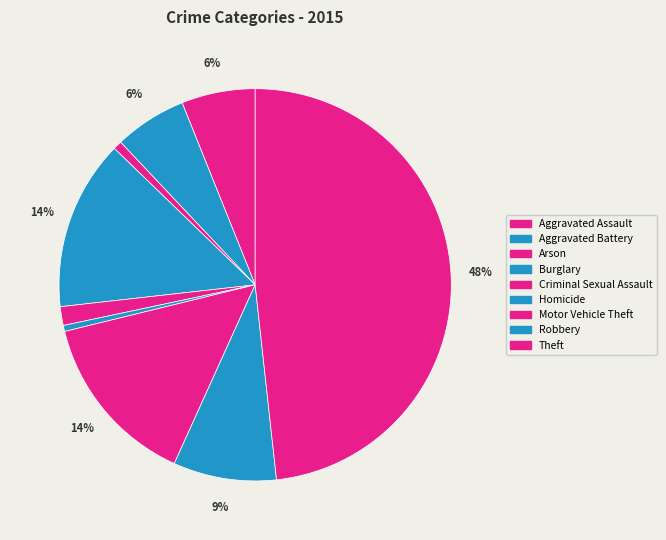

What is the largest slice in the pie chart?

Theft